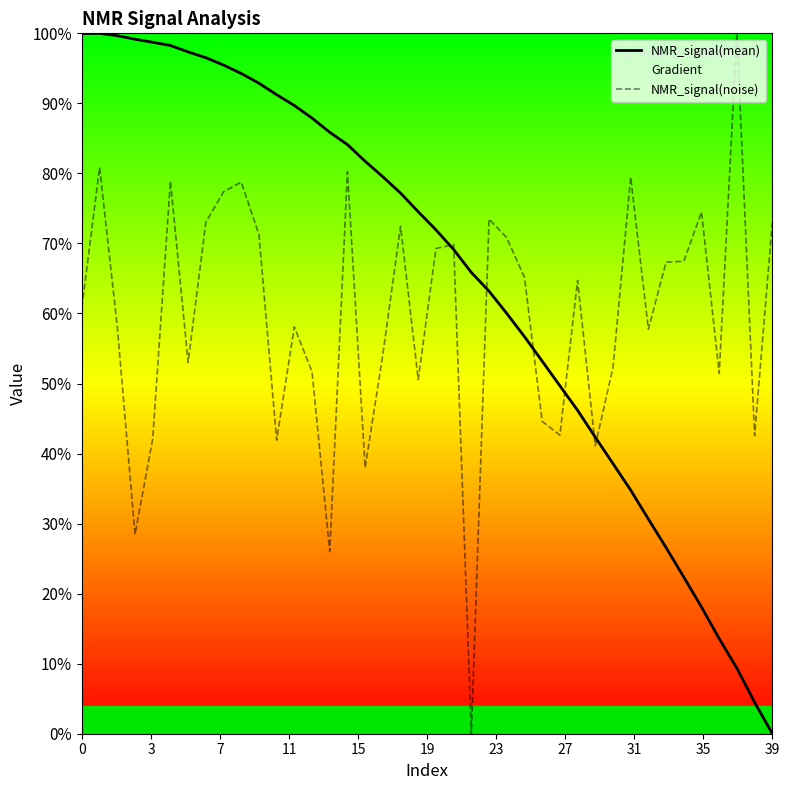

How many positive values does the NMR_signal(mean) series have?

39